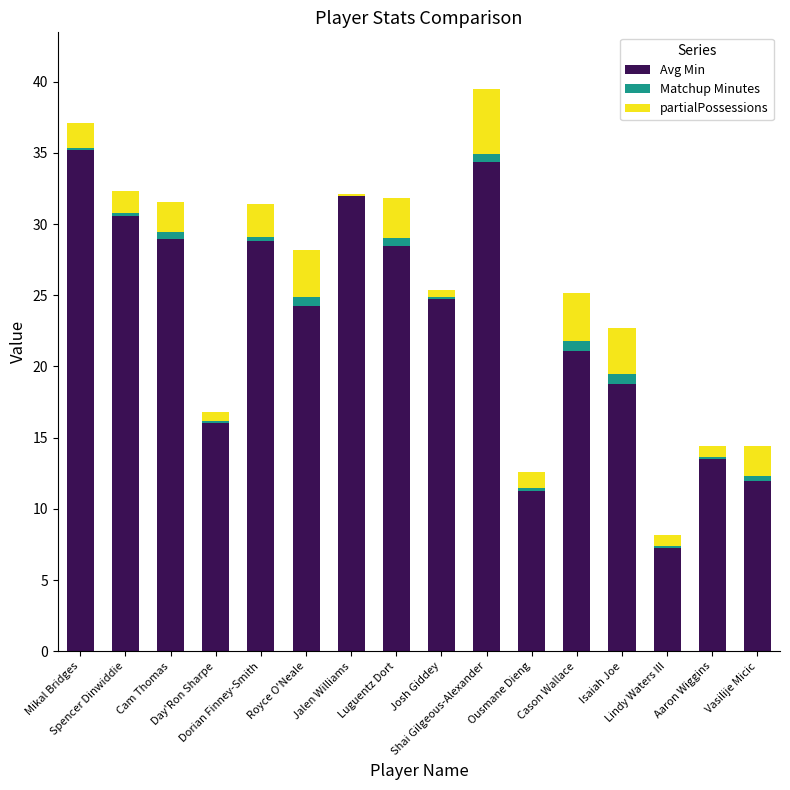

What is the sum of all Avg Min values?

367.1